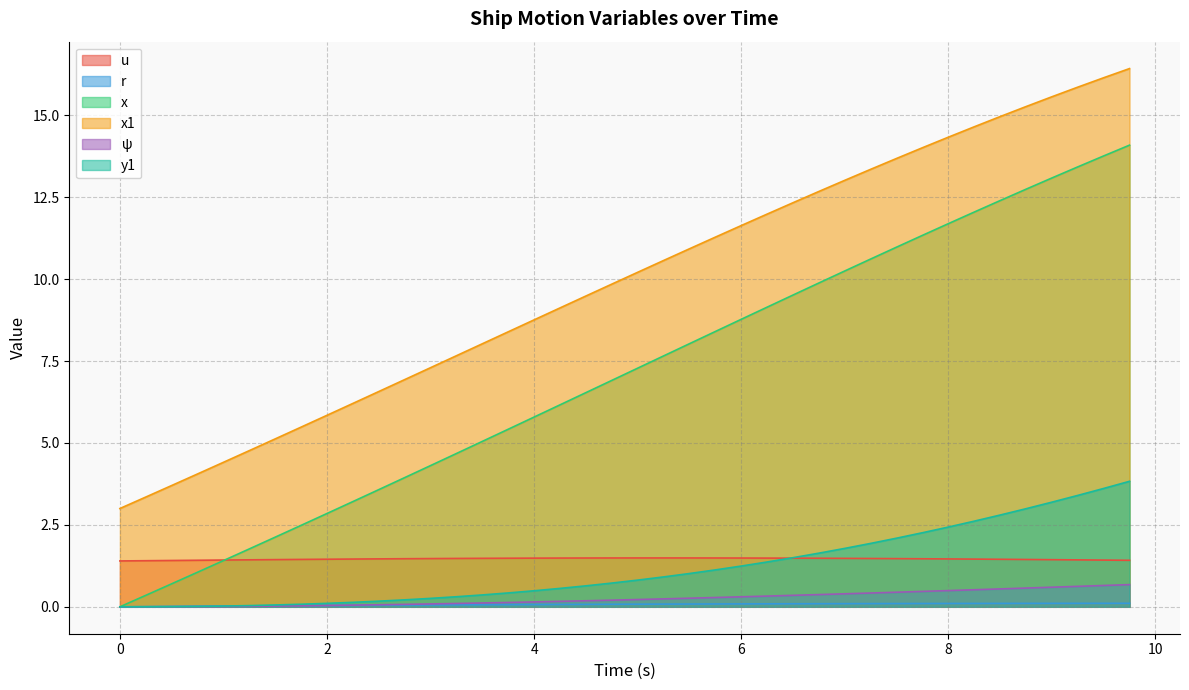

Which series has the widest spread of values?

x